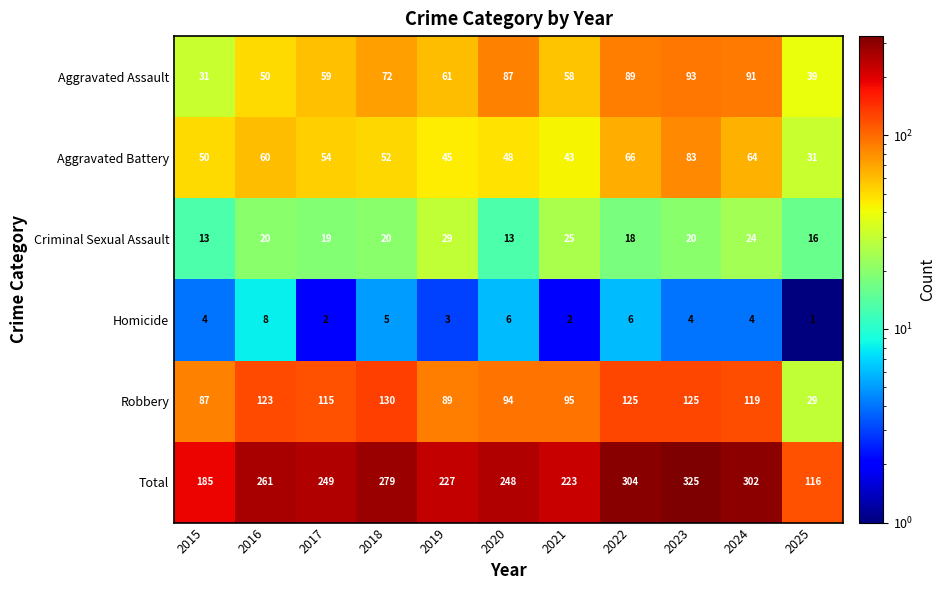

Which series has the largest range (max minus min)?

Total